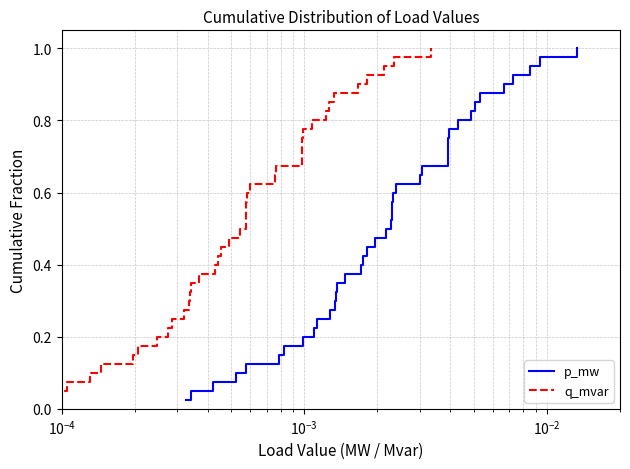

What is the difference between the maximum and second lowest values in the q_mvar series?

0.9